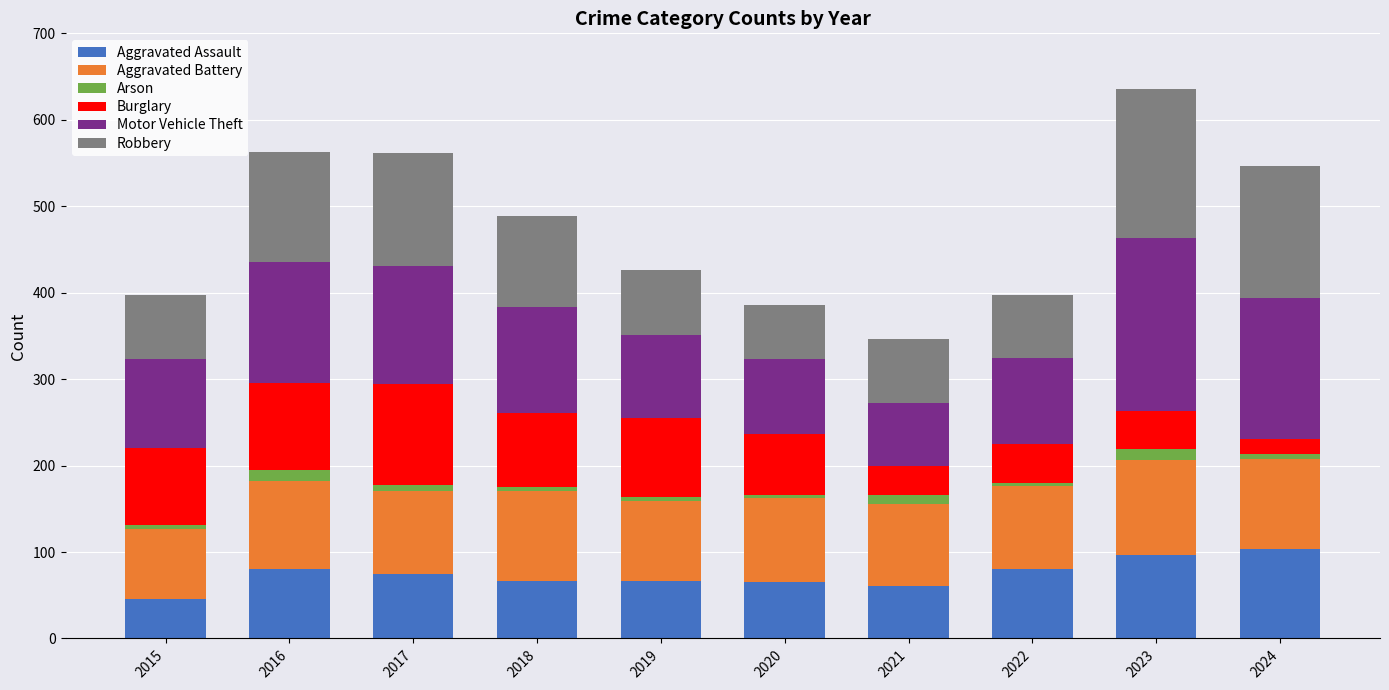

What is the minimum value for Aggravated Assault?

46